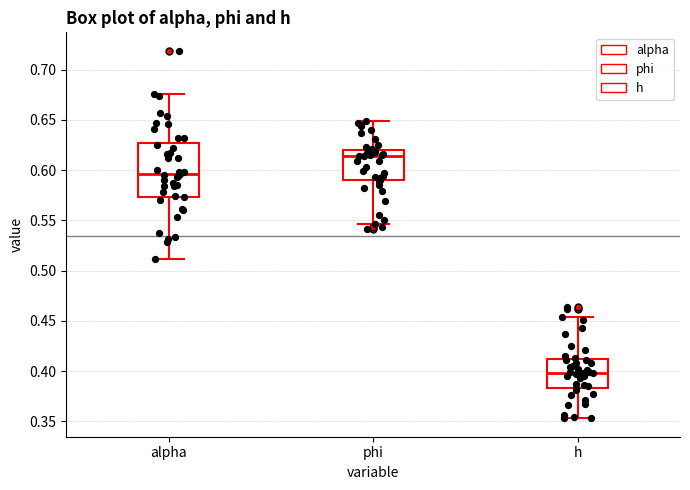

Reading left to right, read every box against the y-axis: the position of its median line, the range the box covers, and the ends of its whiskers. The values are not printed on the chart, so give them approximately, as read against the axis.

alpha: median 0.595, box 0.575 to 0.625, whiskers 0.510 to 0.675
phi: median 0.615, box 0.590 to 0.620, whiskers 0.545 to 0.650
h: median 0.400, box 0.385 to 0.410, whiskers 0.355 to 0.455